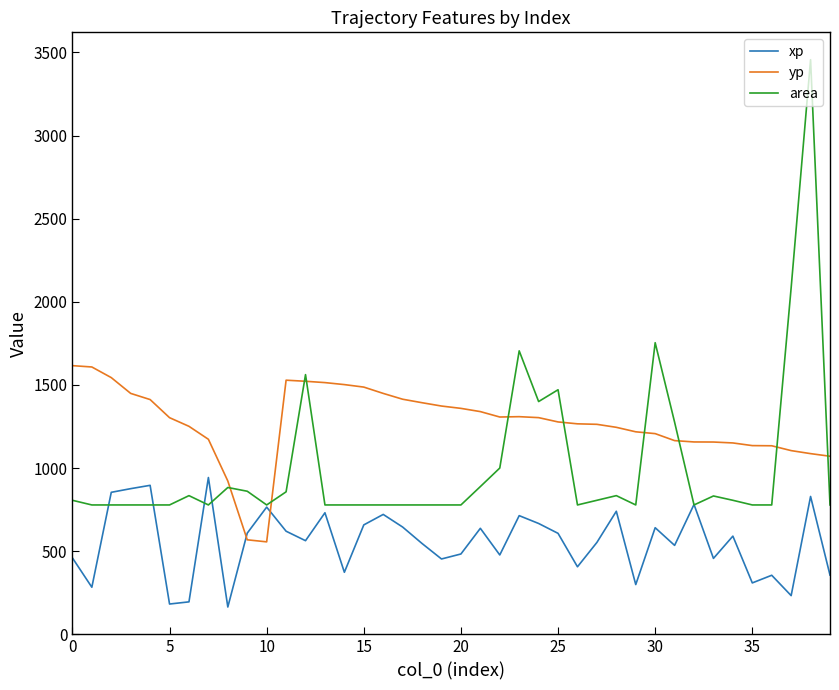

Which series ends up on top after the final intersection of yp and xp?

yp